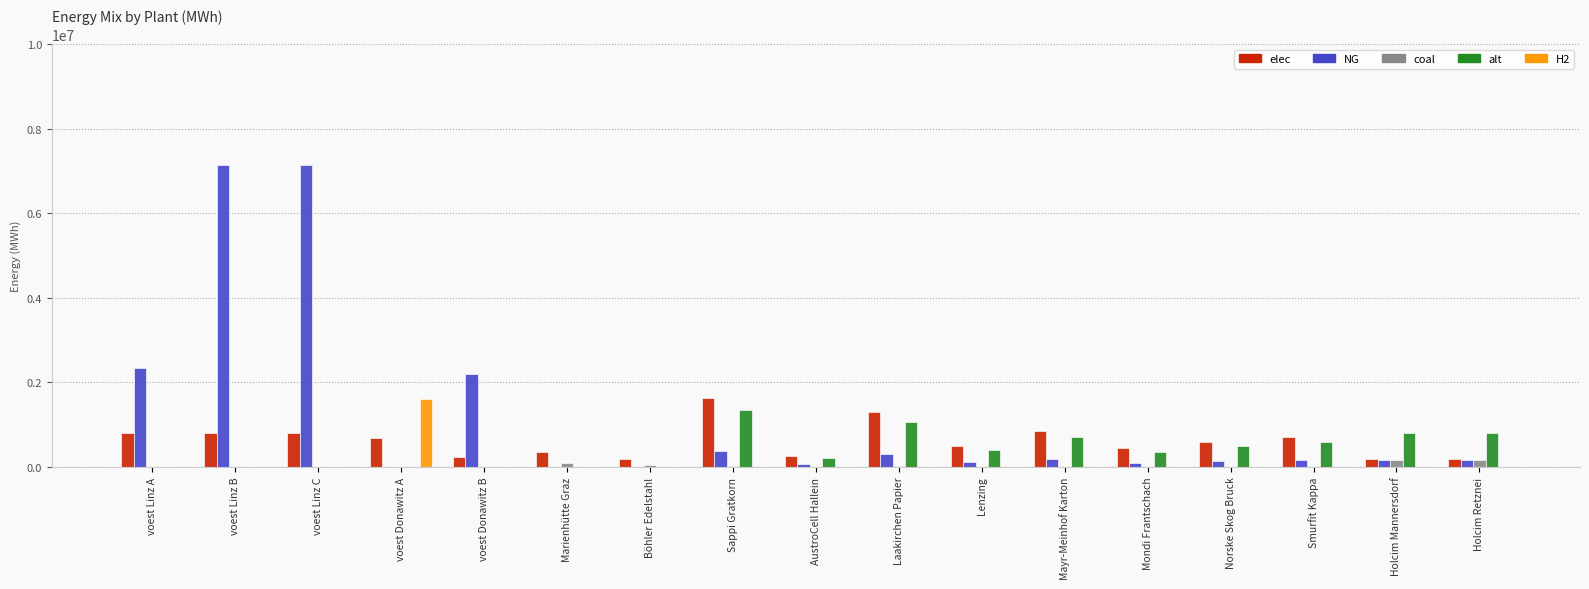

How many groups of bars are there?

17